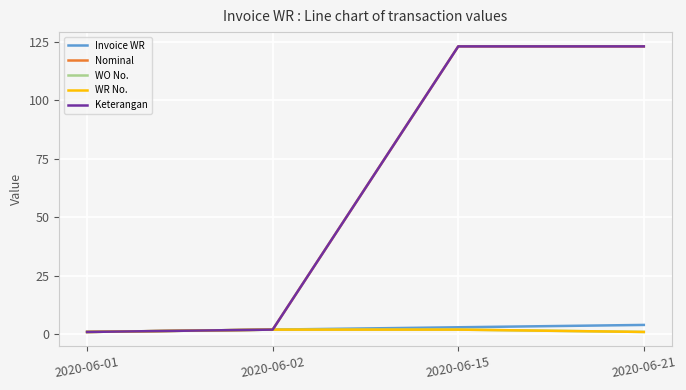

Does the chart display data point markers on the line(s)?

No